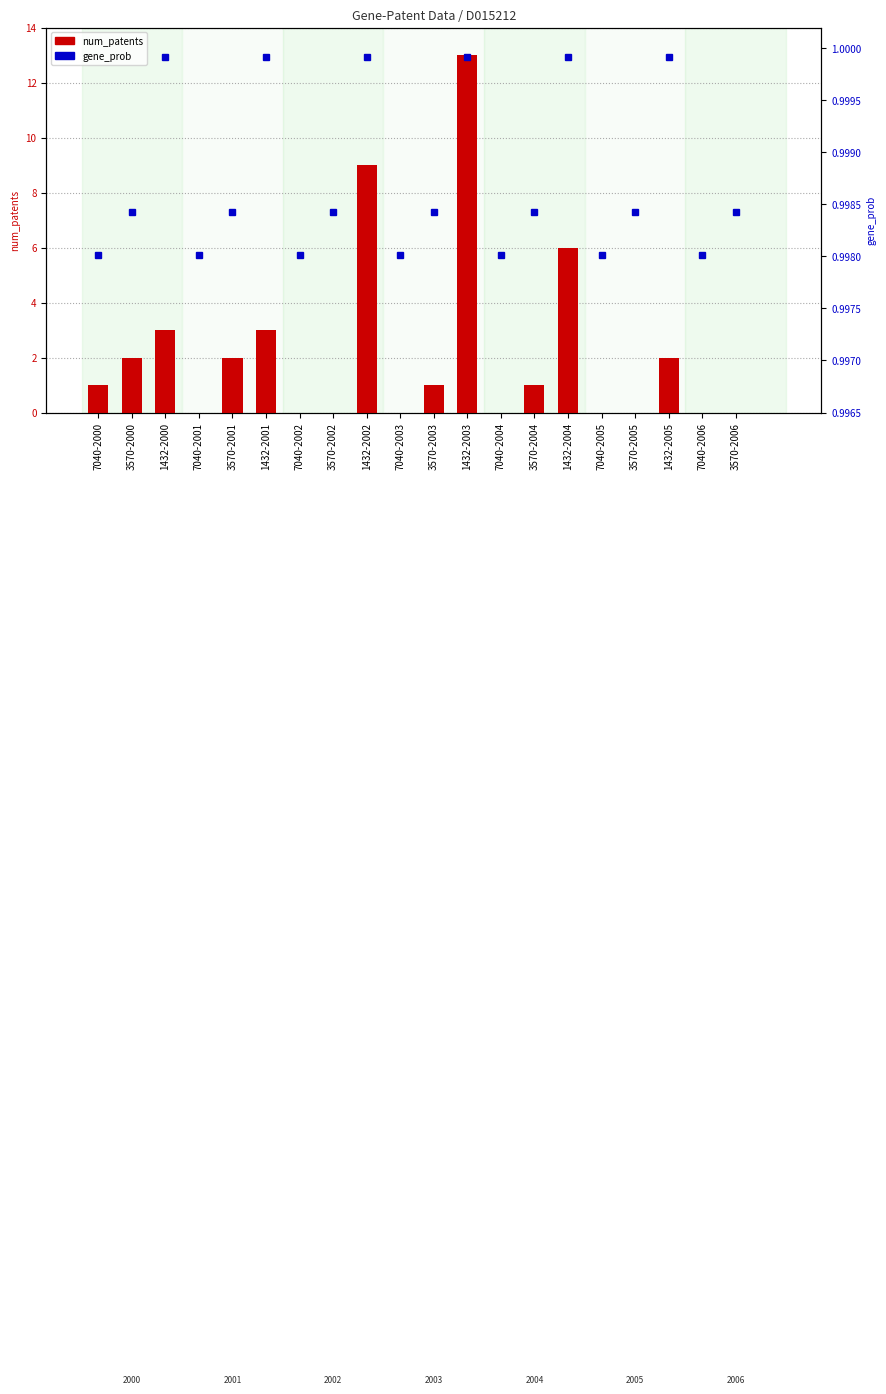

What is the difference between the highest and lowest values at 3570-2002?

1.0